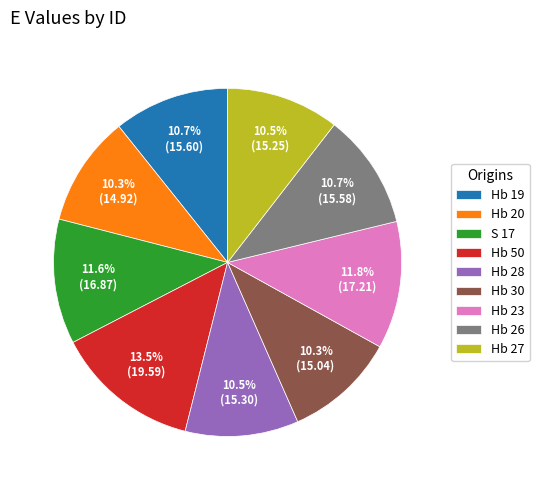

To the nearest percent, what percentage of the pie is Hb 30?

10%